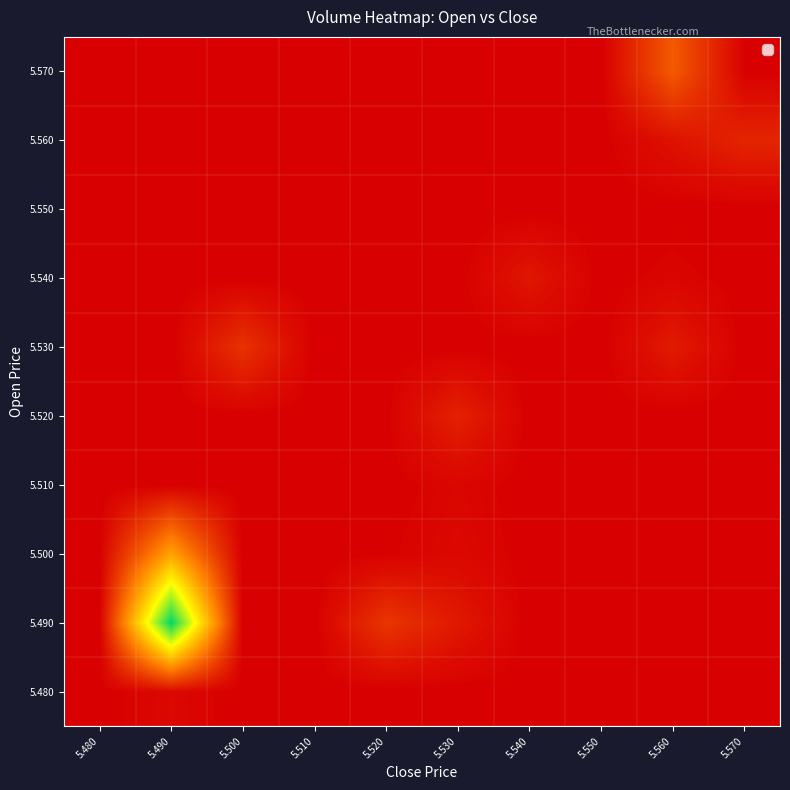

What is the total value across all series at 5.480?

0.1